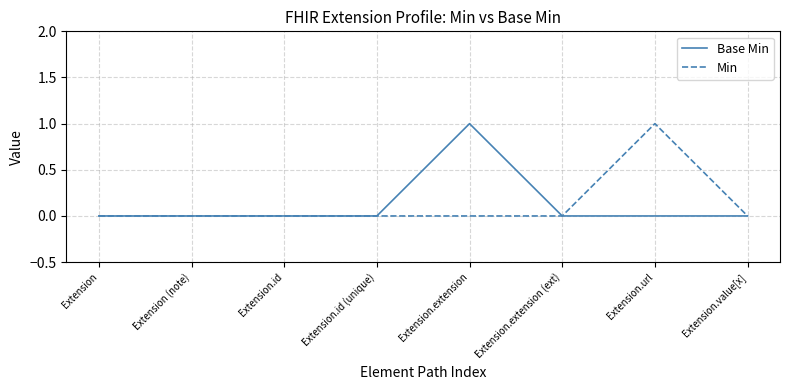

Does the chart display data point markers on the line(s)?

No